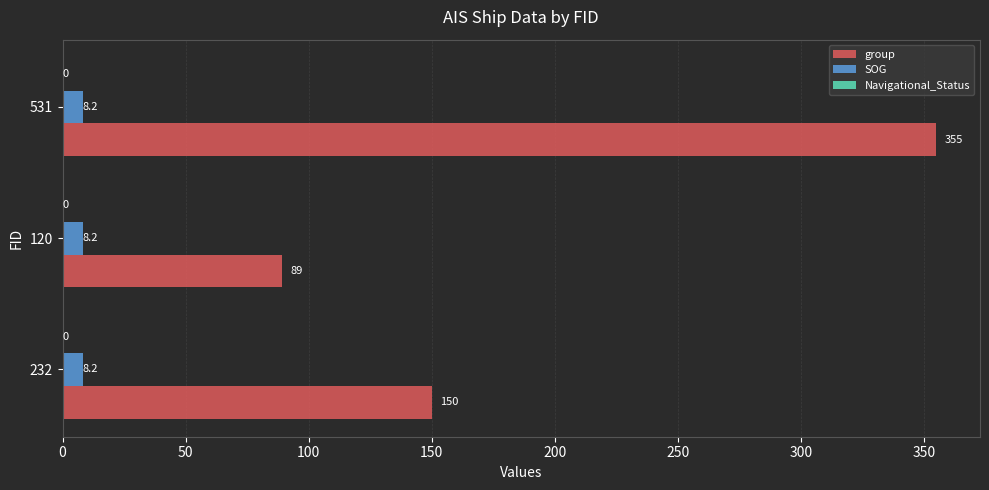

What is the average value of the SOG series?

8.2